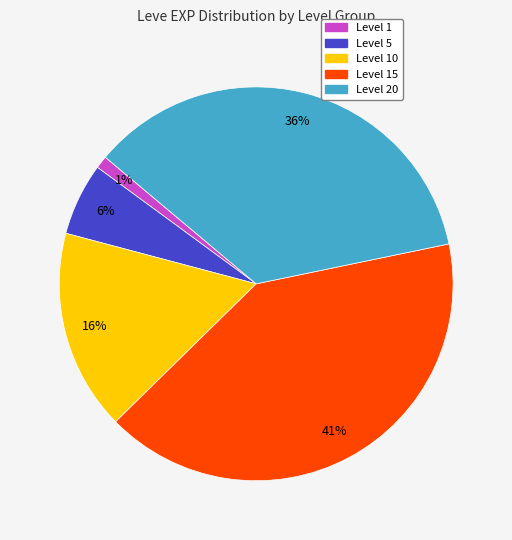

To the nearest percent, what is the average slice percentage?

20%